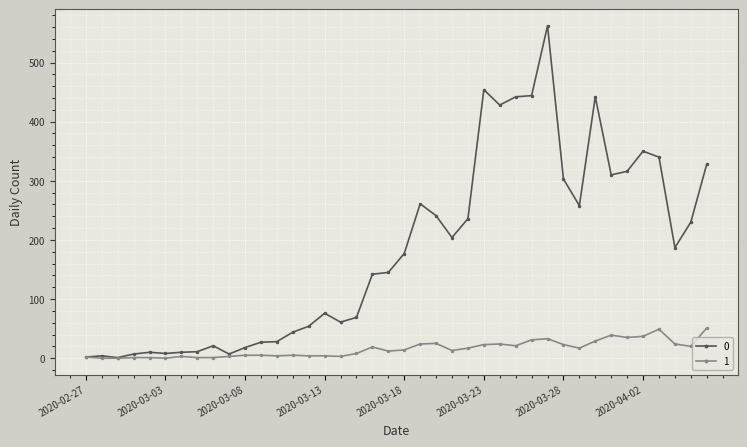

List the series in order of their peak value, lowest first.

1, 0